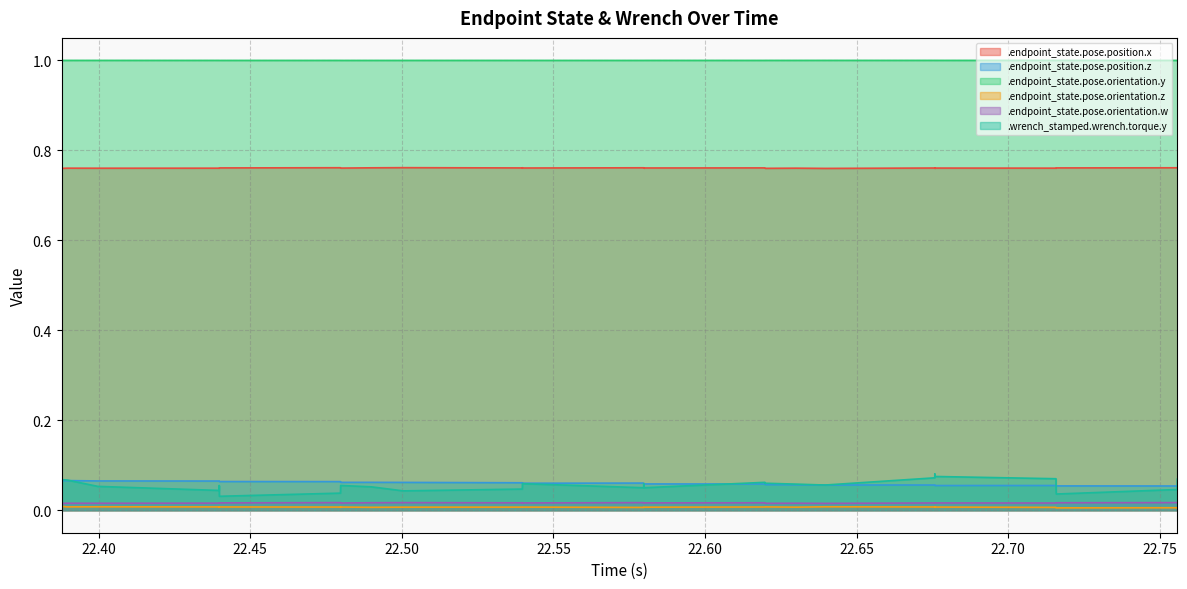

At which label is .endpoint_state.pose.orientation.w closest to 0?

22.387853